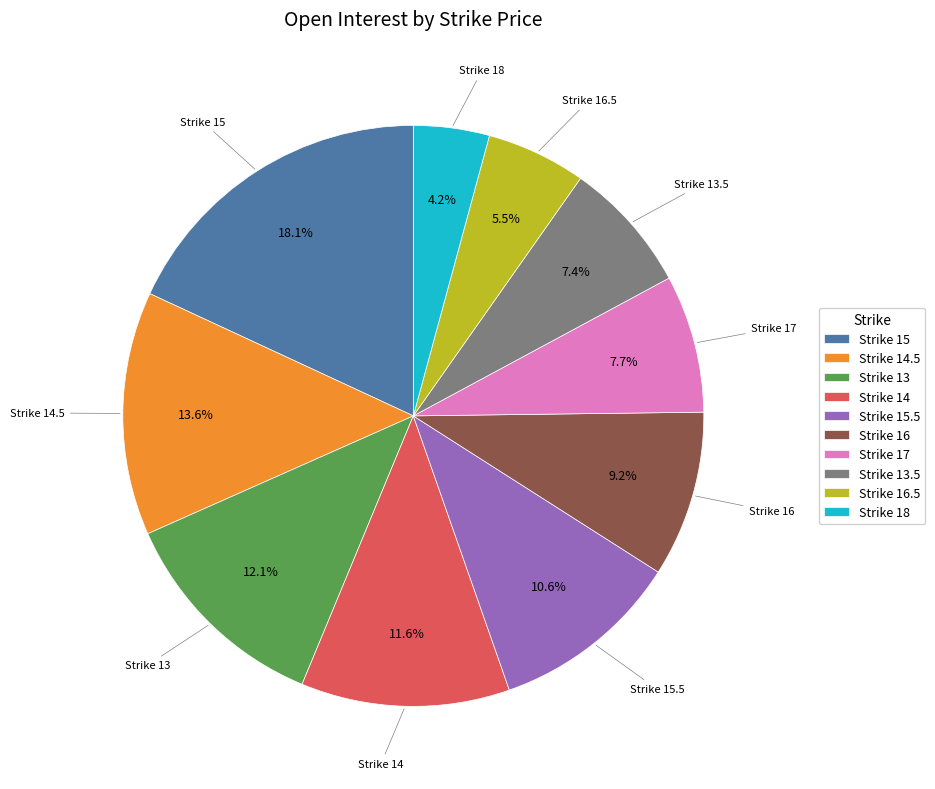

What is the ratio of the value at Strike 14 to the value at Strike 14.5?

0.9